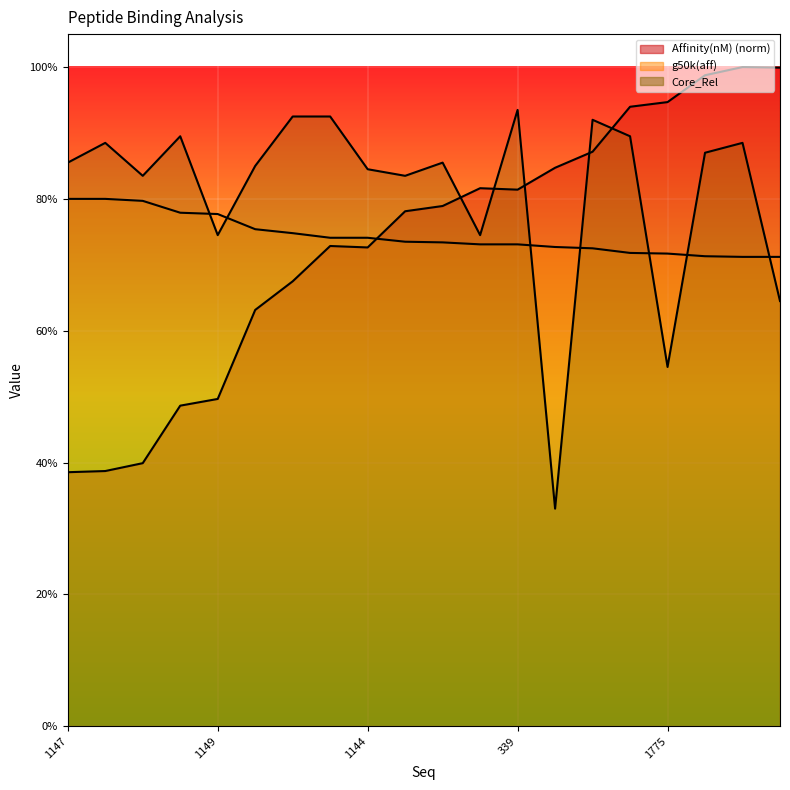

What is the sum of the Core_Rel values at 1148 and 1150?

1.2